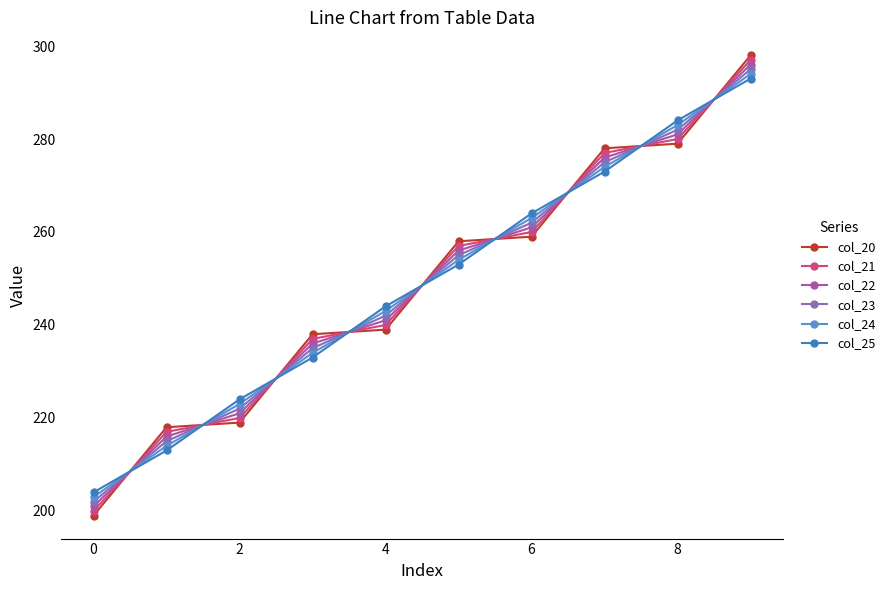

True or false: col_25 and col_23 cross at least once.

True